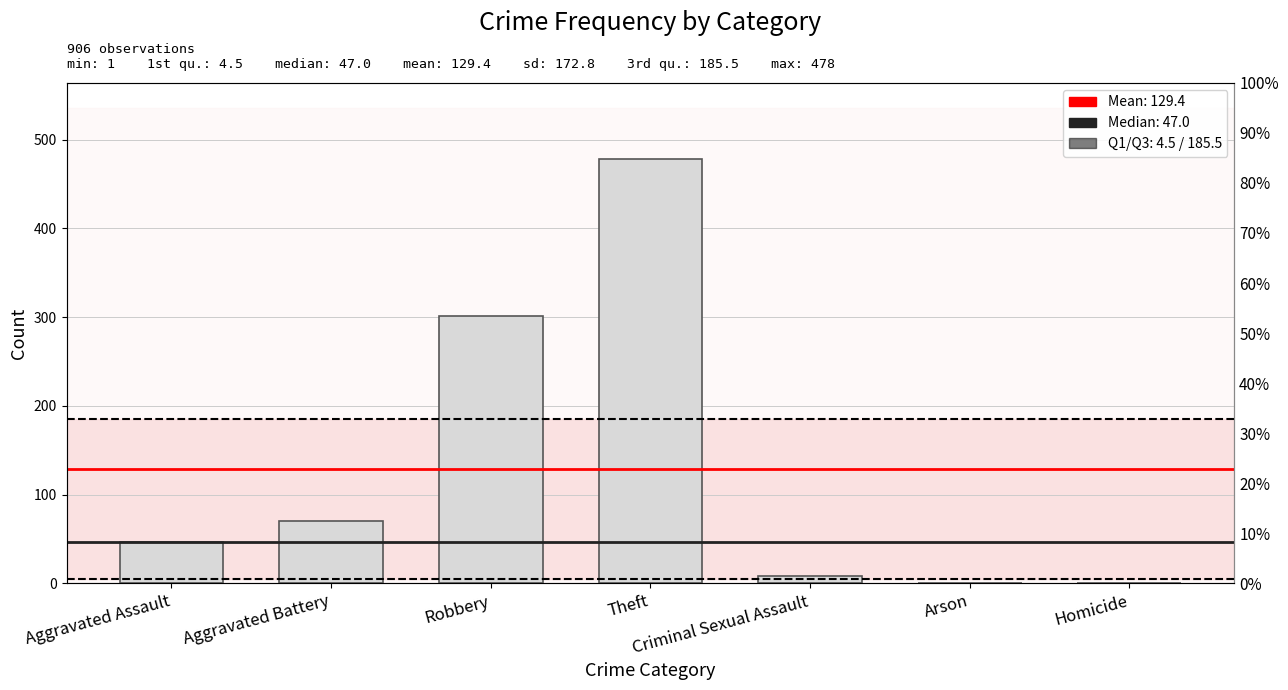

What is the value of the 4th bar from the left?

478